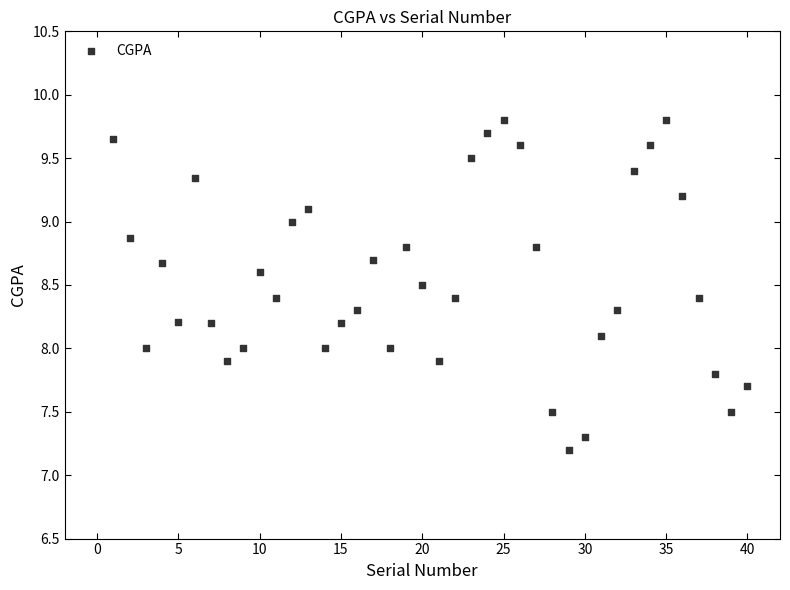

What is the range of X values (max minus min)?

39.0